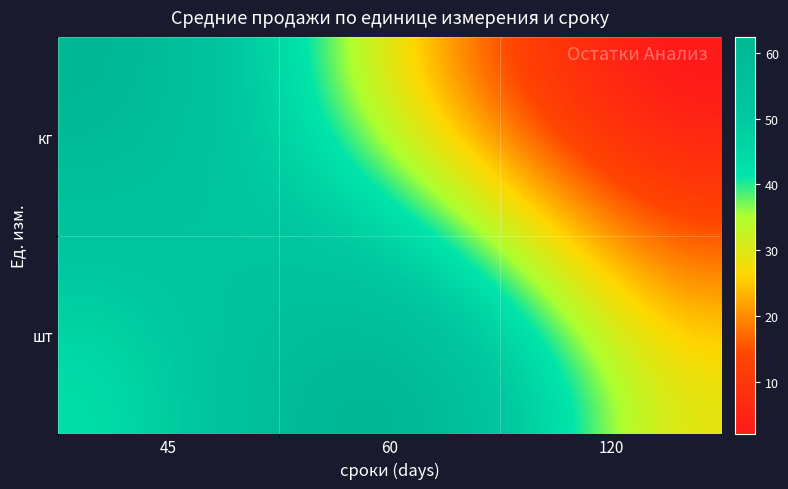

Rank the series by their maximum value, from lowest to highest.

кг, шт